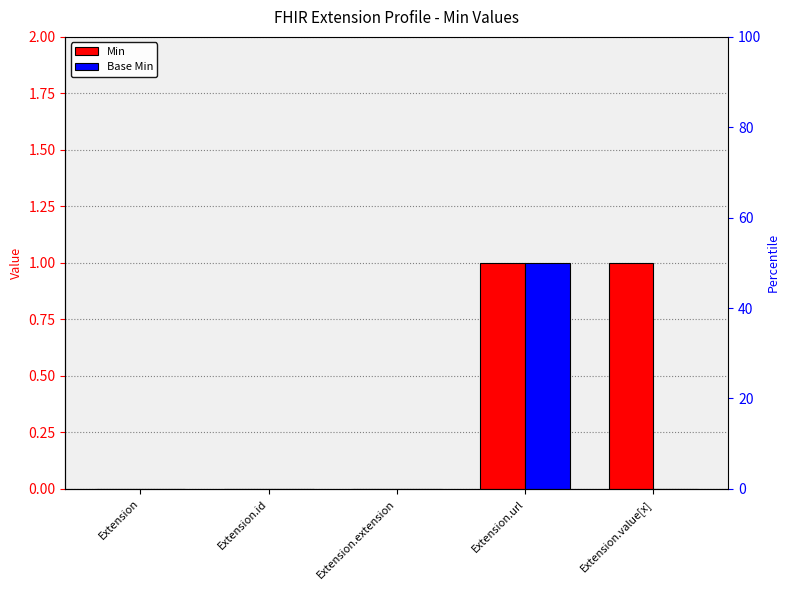

Which series has the widest spread of values?

Min